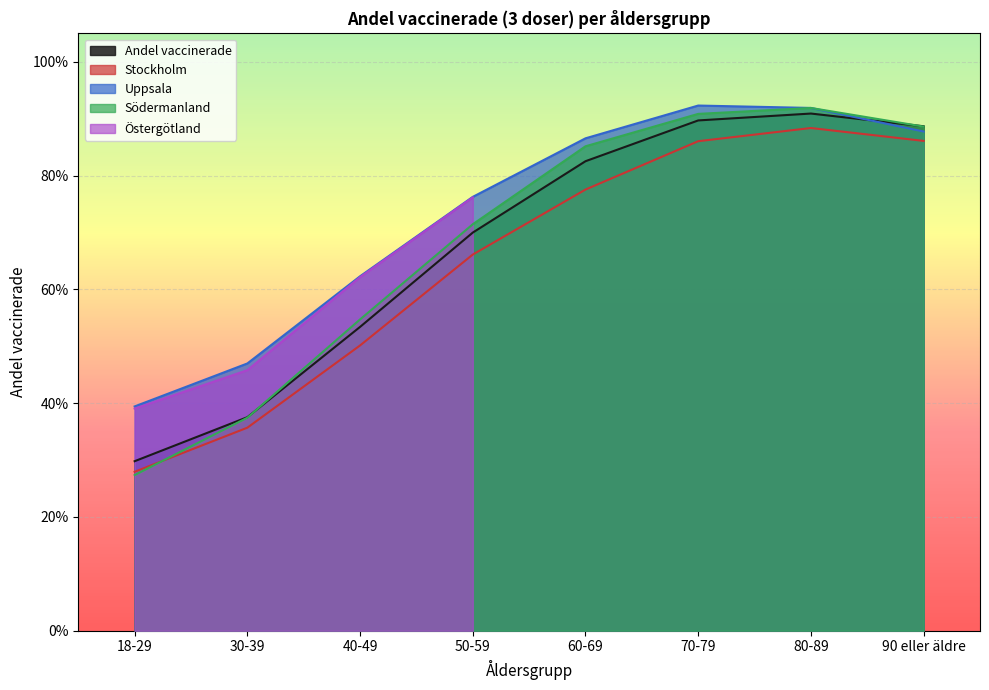

Reading left to right, what are all the values shown in this chart?

Andel vaccinerade: 0.3	0.4	0.5	0.7	0.8	0.9	0.9	0.9
Stockholm: 0.3	0.4	0.5	0.7	0.8	0.9	0.9	0.9
Uppsala: 0.4	0.5	0.6	0.8	0.9	0.9	0.9	0.9
Södermanland: 0.3	0.4	0.5	0.7	0.9	0.9	0.9	0.9